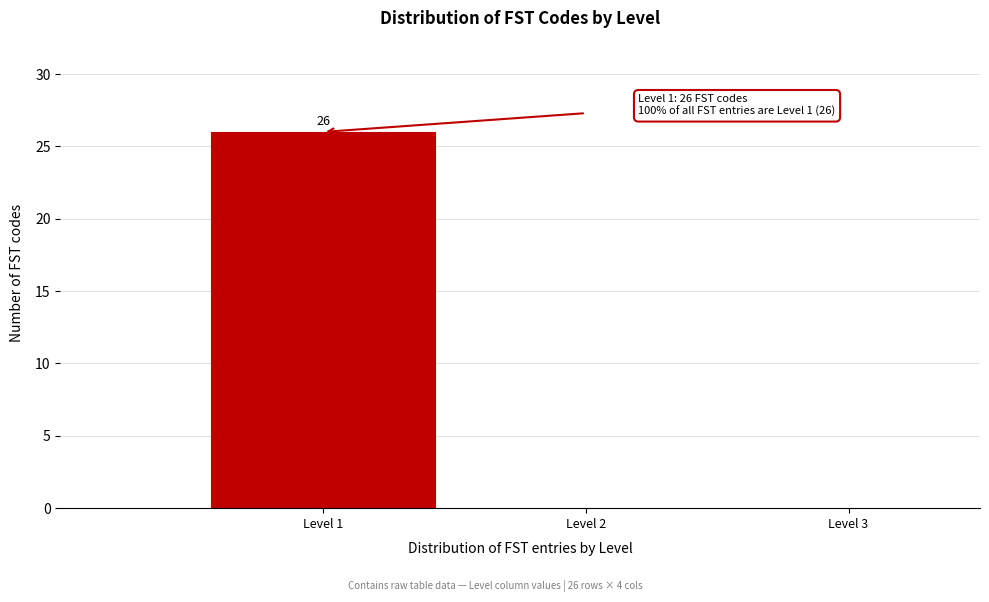

Which range on the x-axis has the tallest bar?

0.5 to 1.5